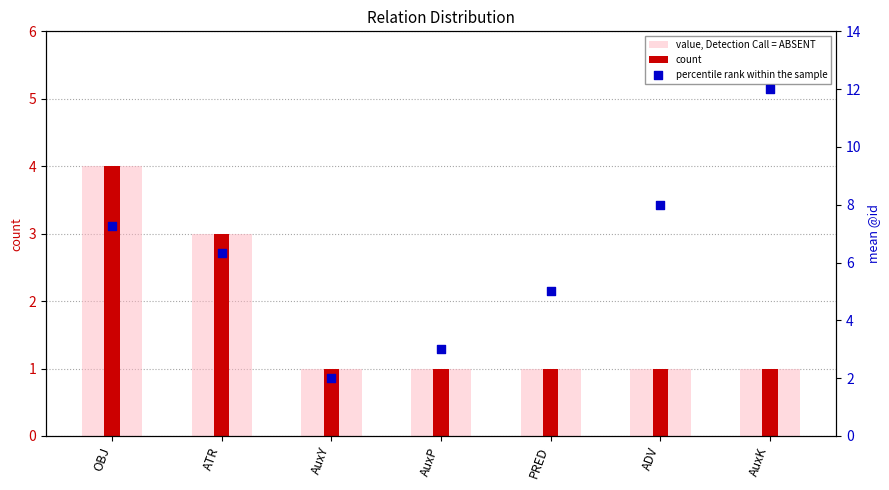

Is the value of value, Detection Call = ABSENT at AuxY greater than the value of percentile rank within the sample at OBJ?

No